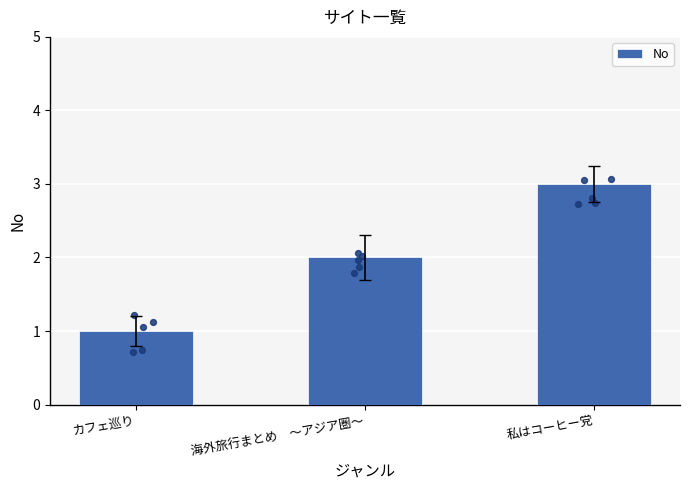

Approximately how many times larger is the value at 私はコーヒー党 compared to カフェ巡り?

3.0